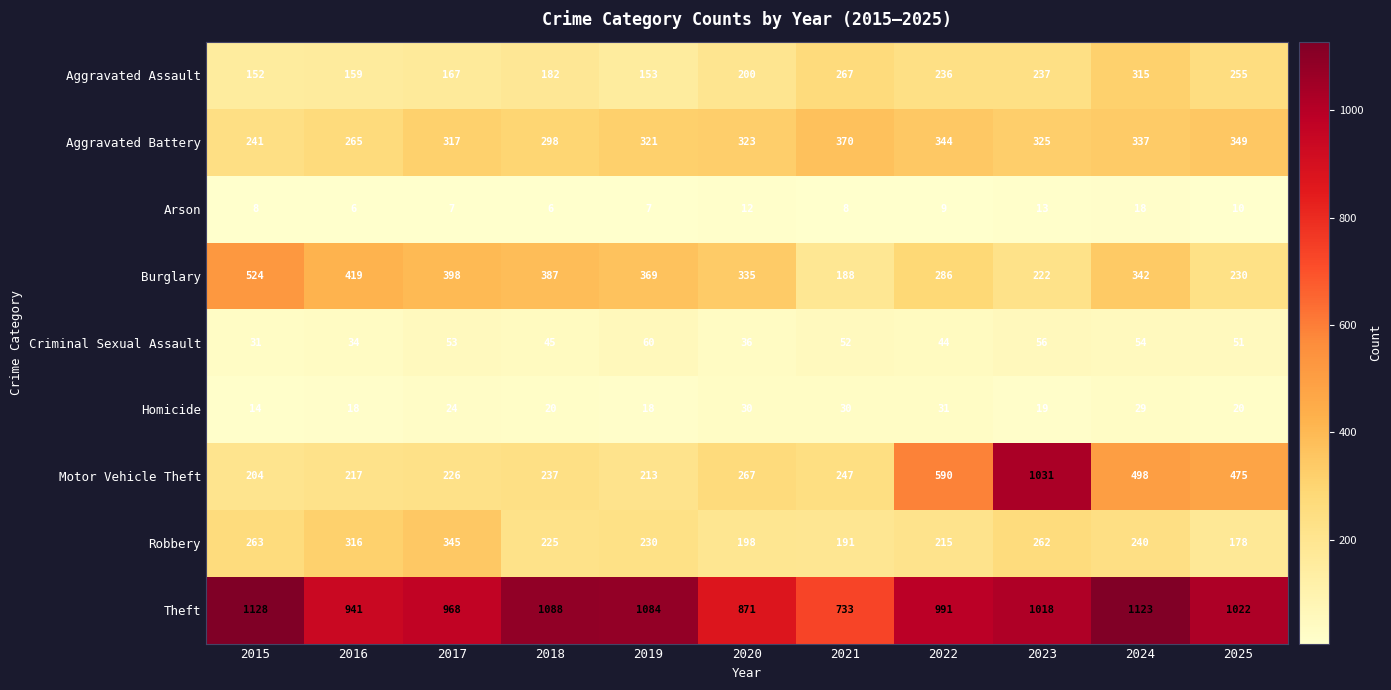

What is the sum of the Aggravated Battery values at 2018 and 2019?

619